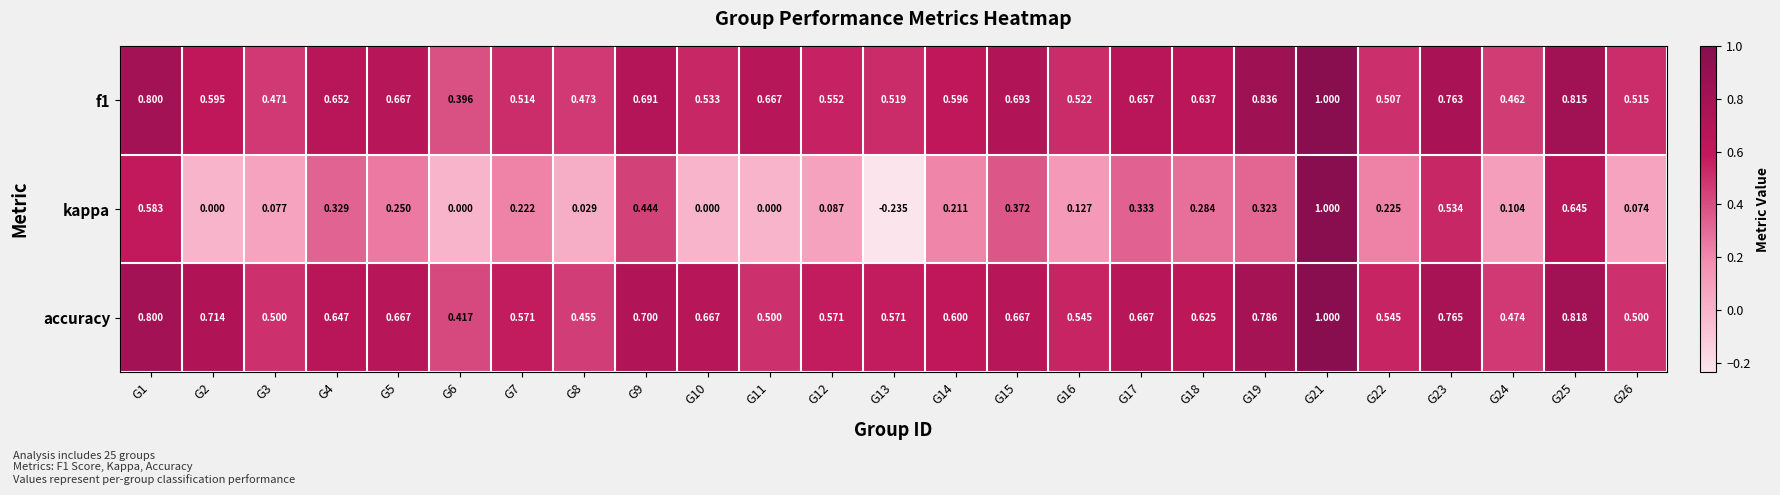

Which label corresponds to the largest value in the chart?

G21